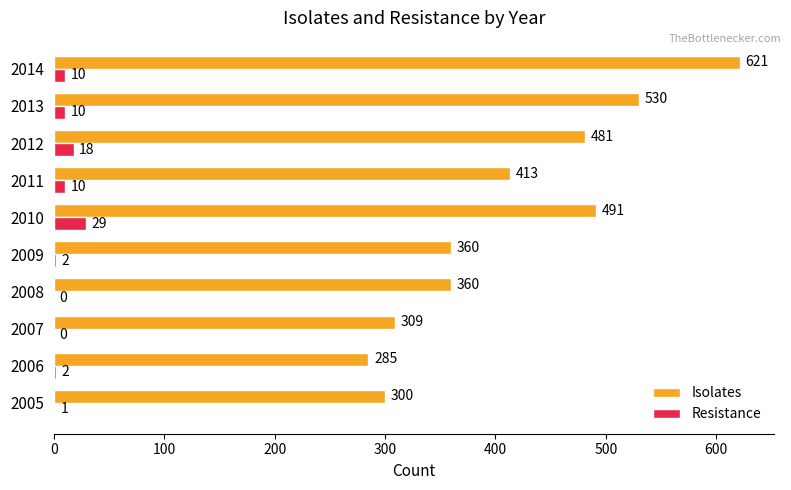

Is the value of Resistance at 2008 greater than the value of Isolates at 2014?

No